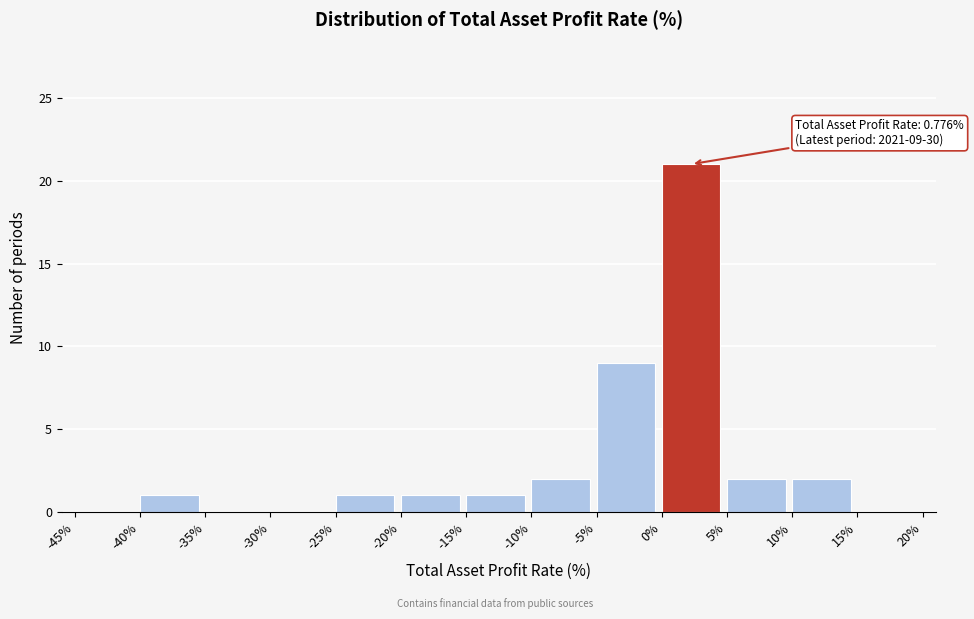

Which range on the x-axis has the tallest bar?

0% to 5%